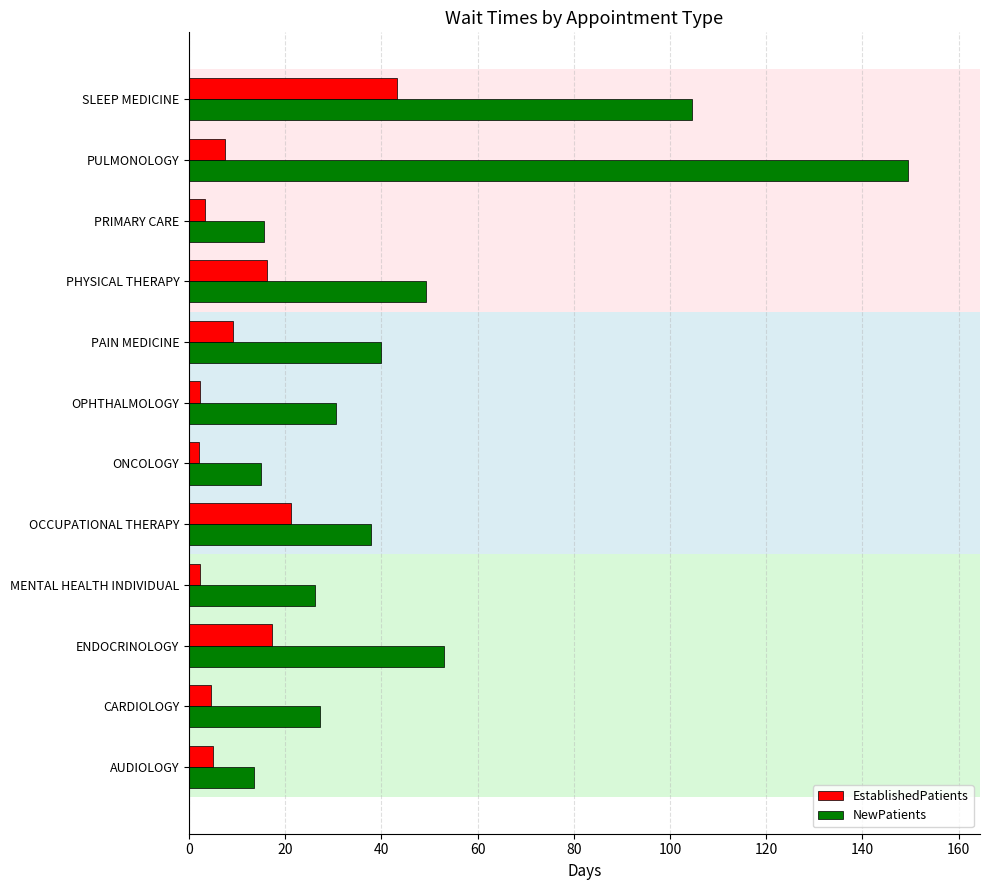

What is the lowest value of the NewPatients series?

13.6